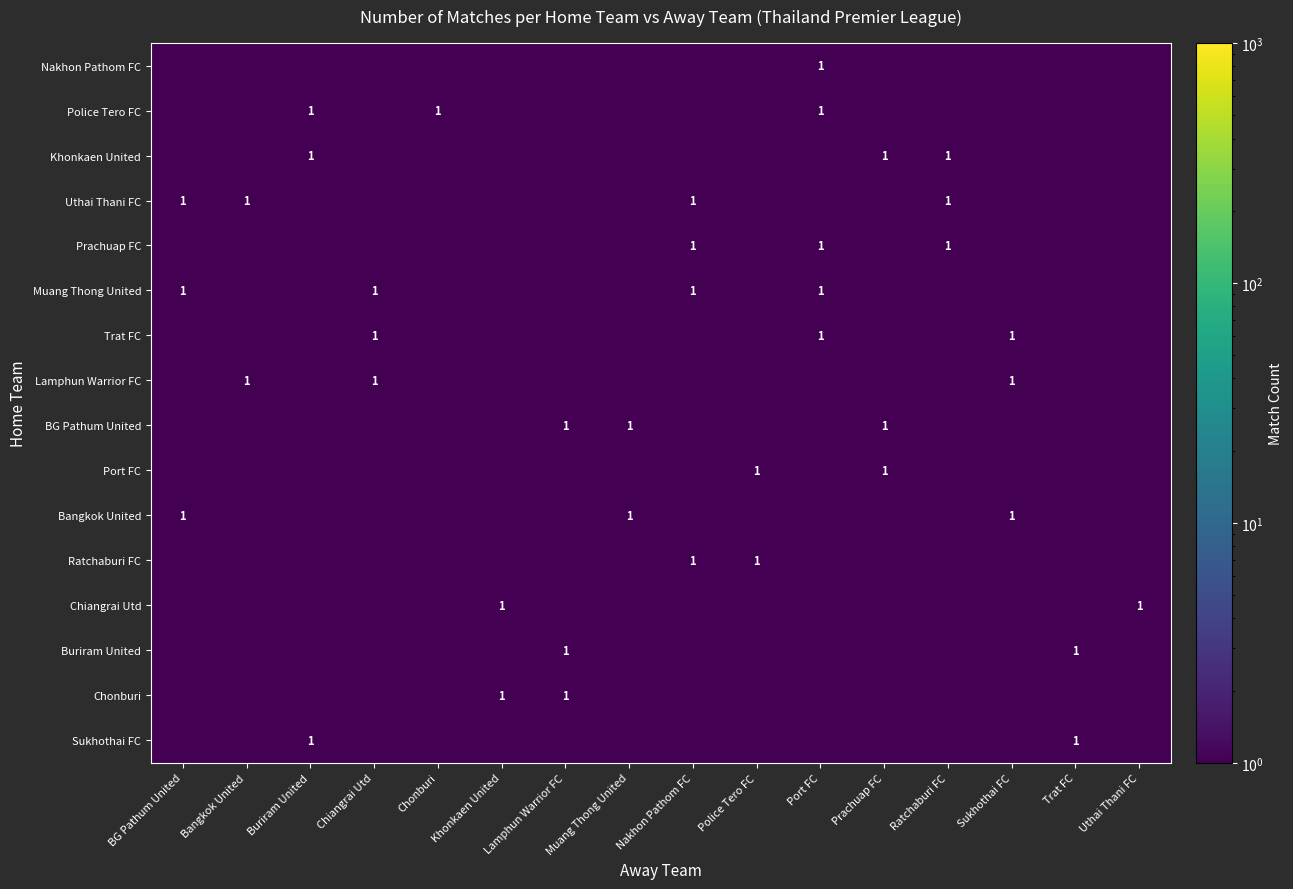

Which has a higher value, Khonkaen United or Trat FC?

Khonkaen United